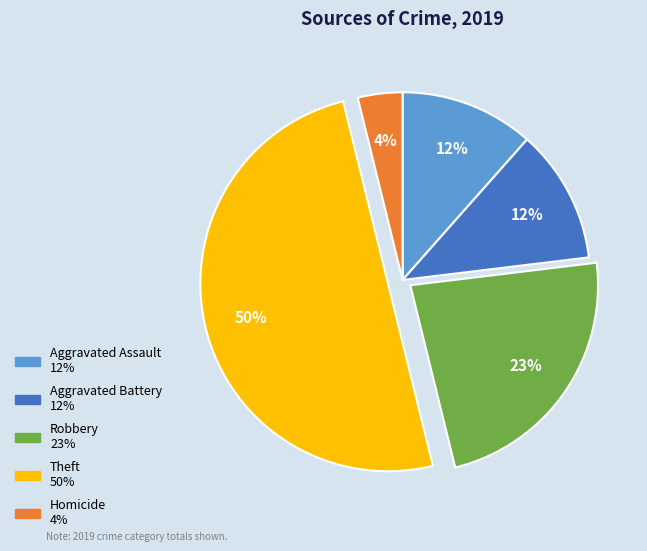

To the nearest percent, what portion does Robbery represent?

23%